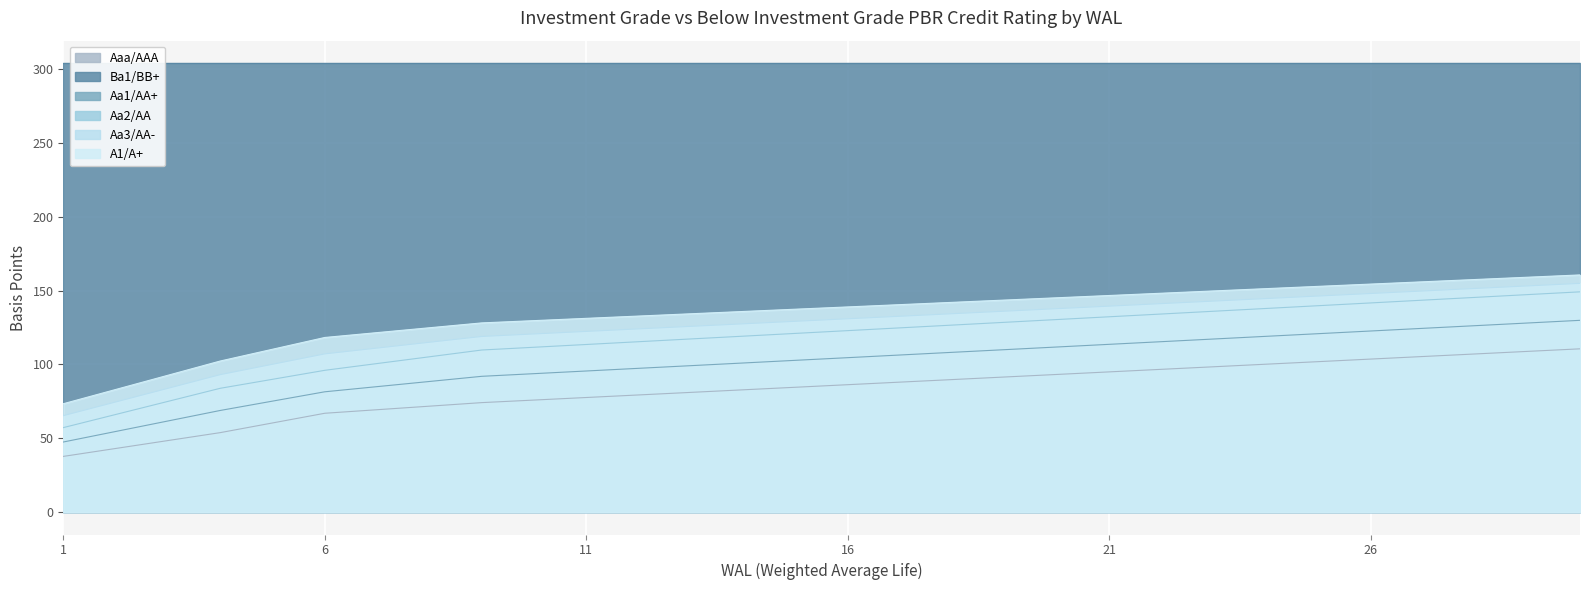

Which series changed the most between 8 and 29?

Aa2/AA